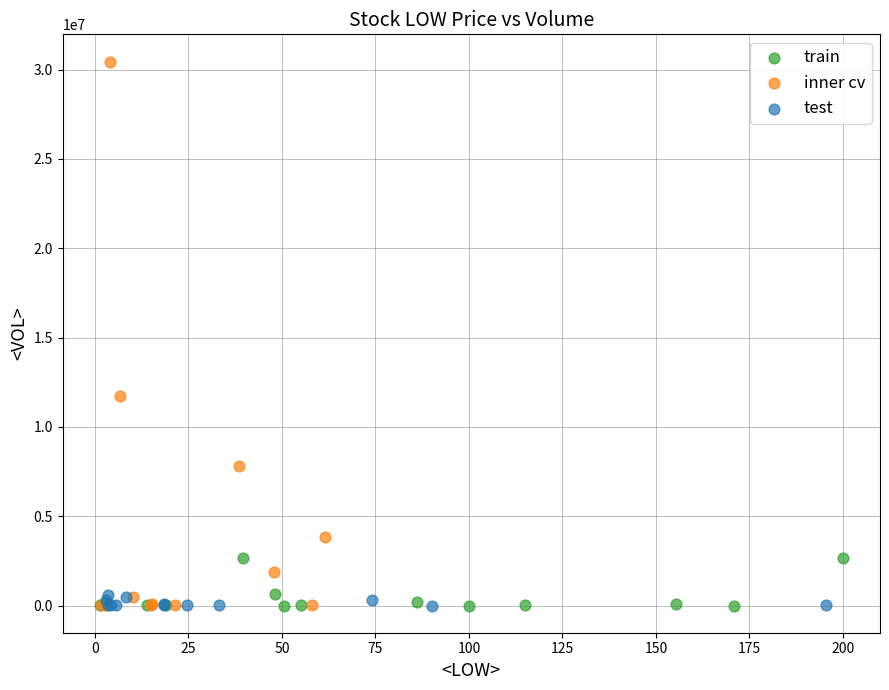

Which series has the widest spread of Y values?

inner cv